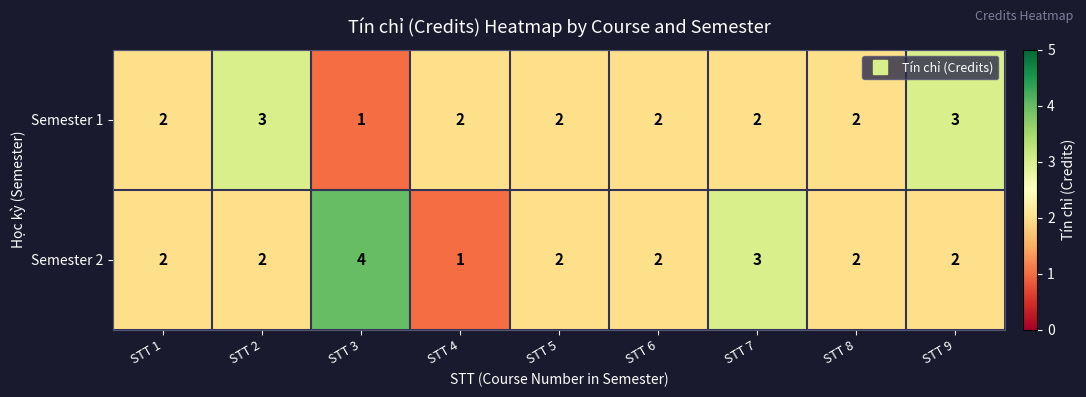

Which series has the widest spread of values?

Semester 2